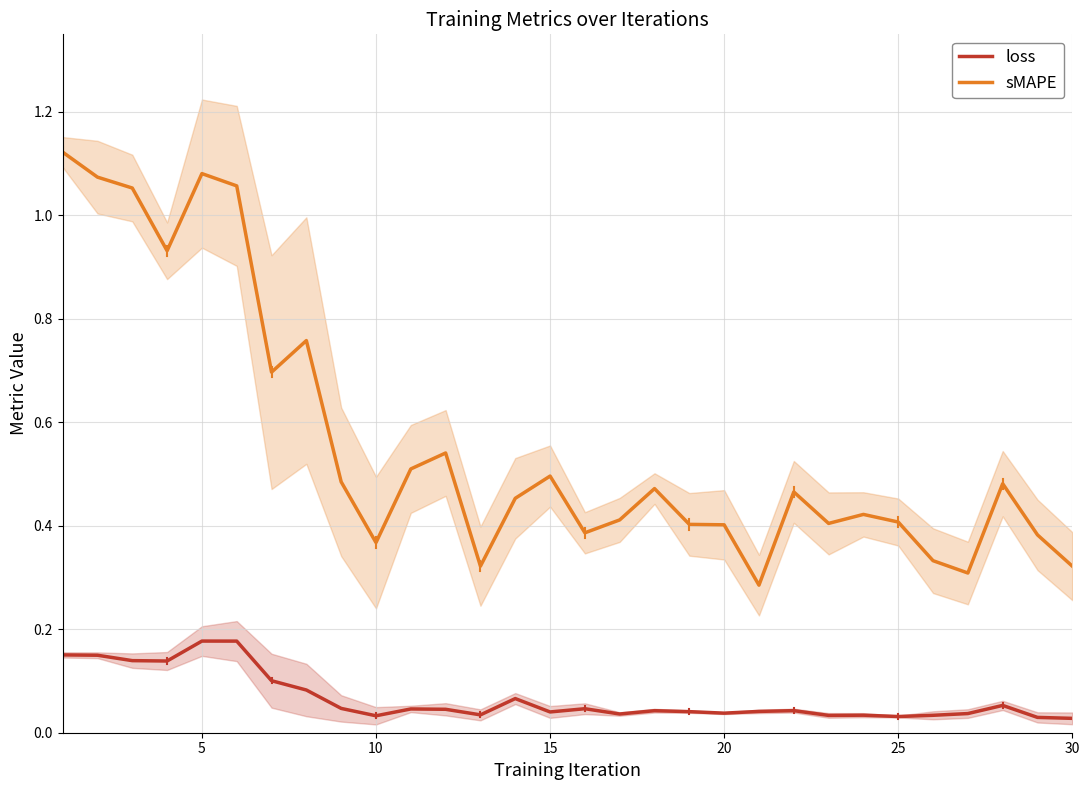

What is the difference between the maximum and second lowest values in the sMAPE series?

0.8